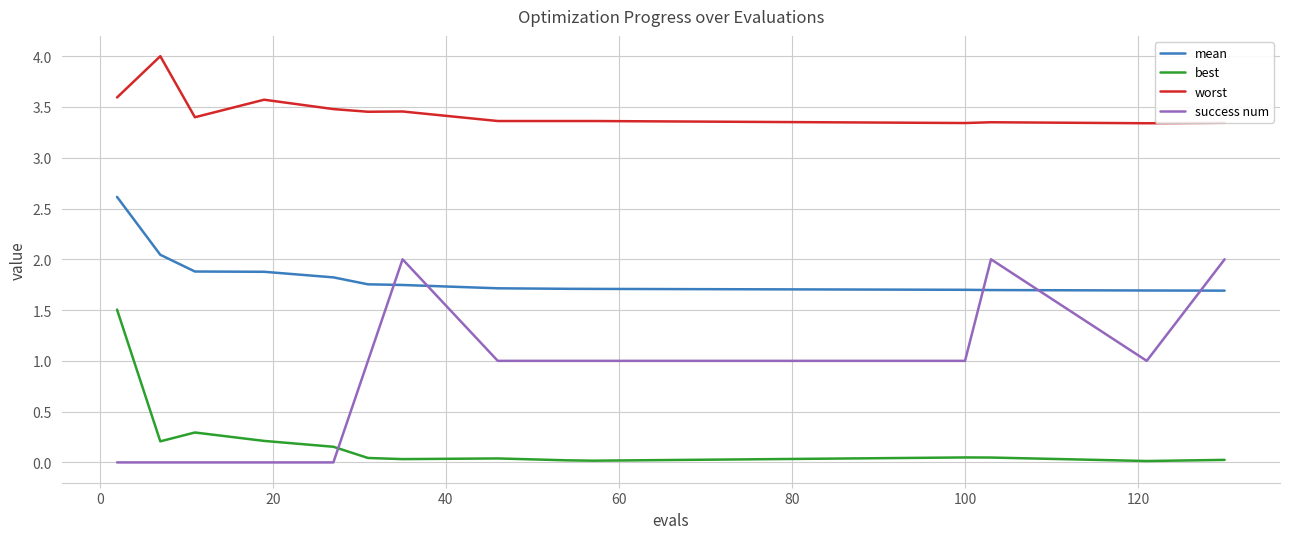

List the series in order of their peak value, highest first.

worst, mean, success num, best